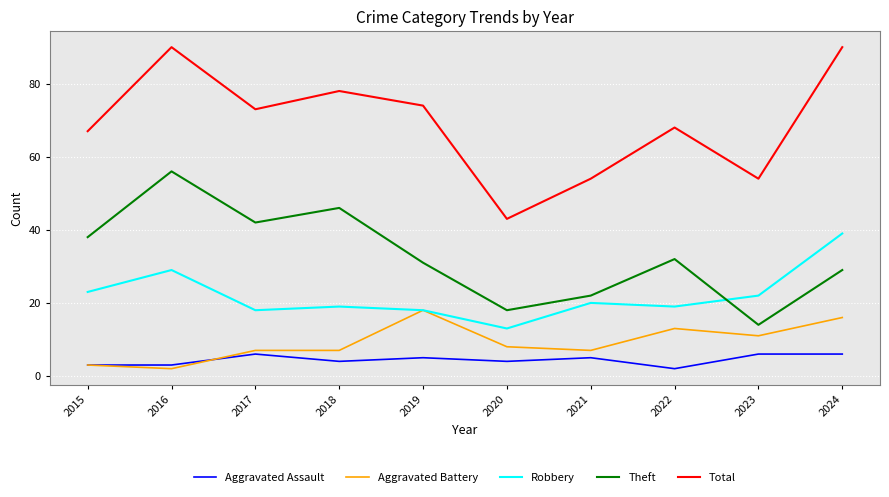

Does the chart have visible grid lines?

Yes